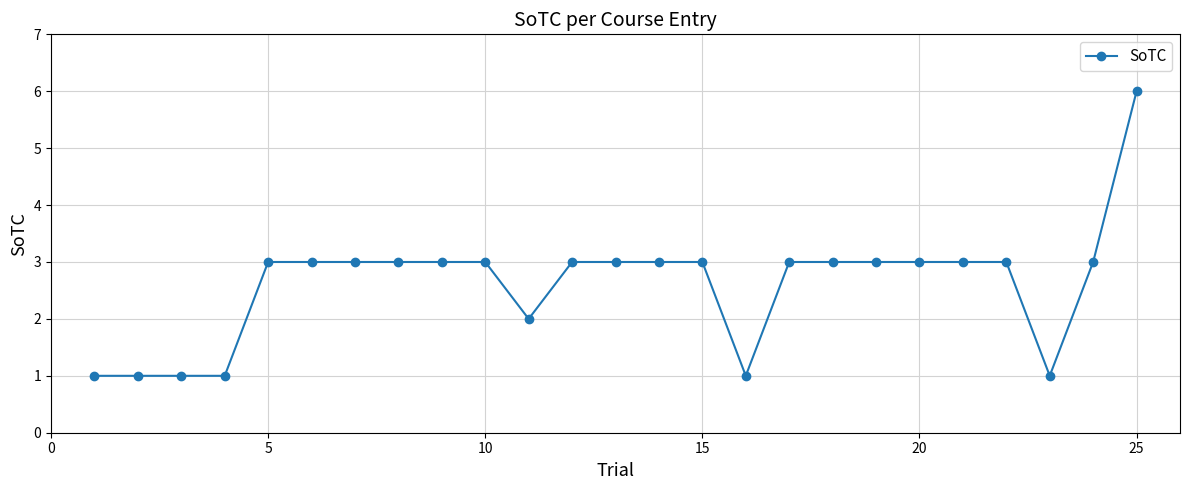

Reading left to right, transcribe all the data shown in this chart.

1	1	1	1	3	3	3	3	3	3	2	3	3	3	3	1	3	3	3	3	3	3	1	3	6